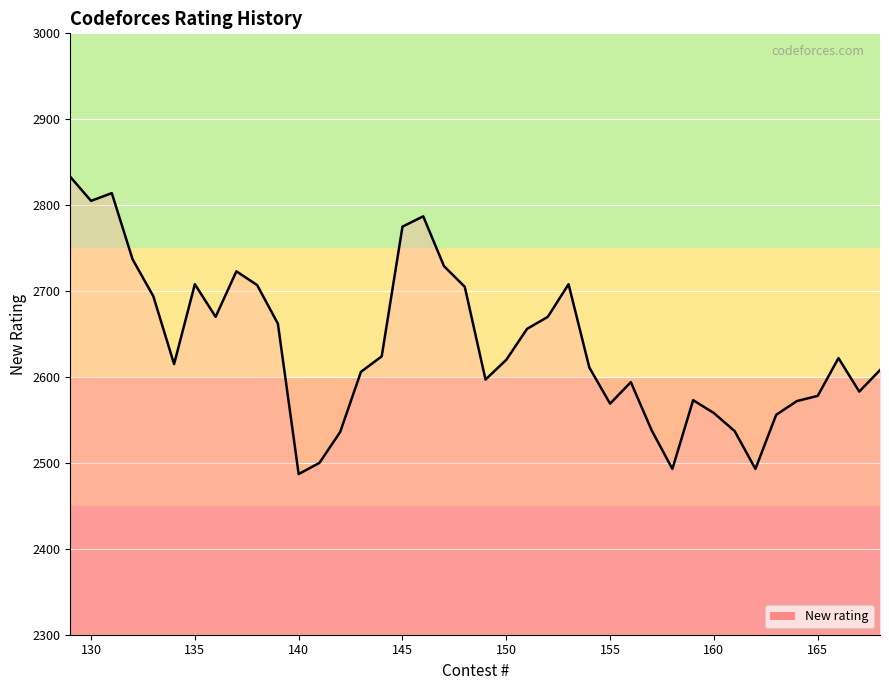

What is the smallest value displayed?

2487